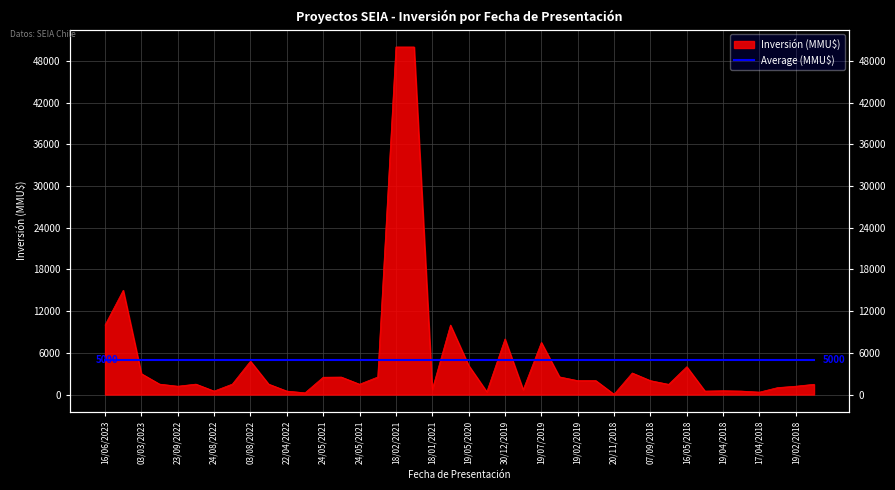

At which category does the chart reach its peak across all series?

18/02/2021